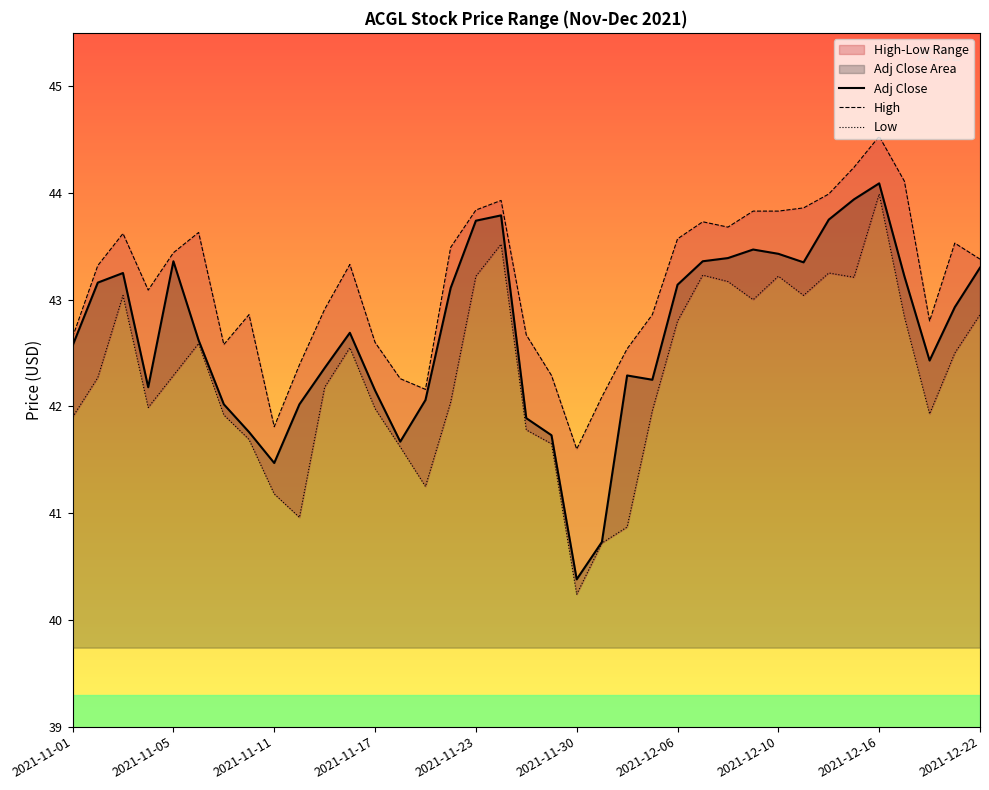

At which label does Adj Close reach its minimum?

2021-11-30